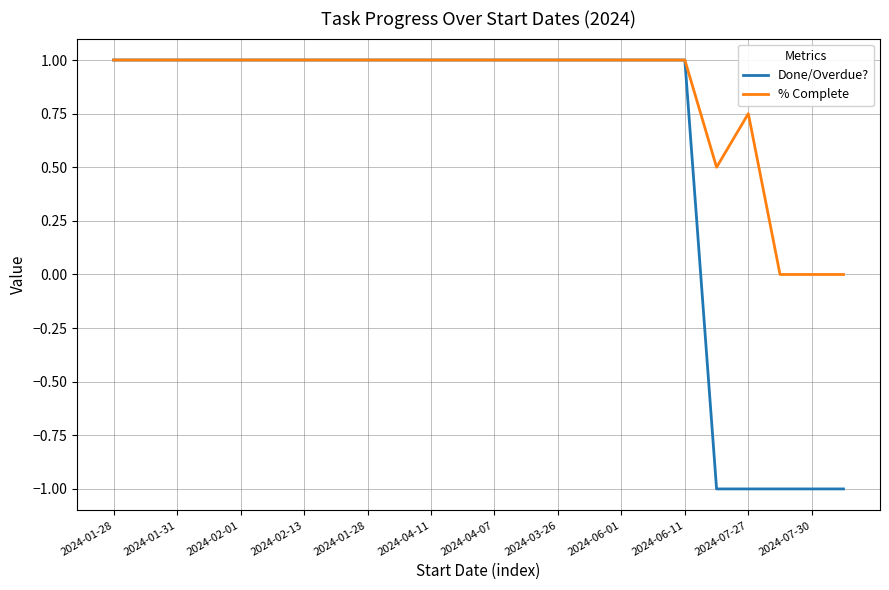

What is the lowest value of the Done/Overdue? series?

-1.0